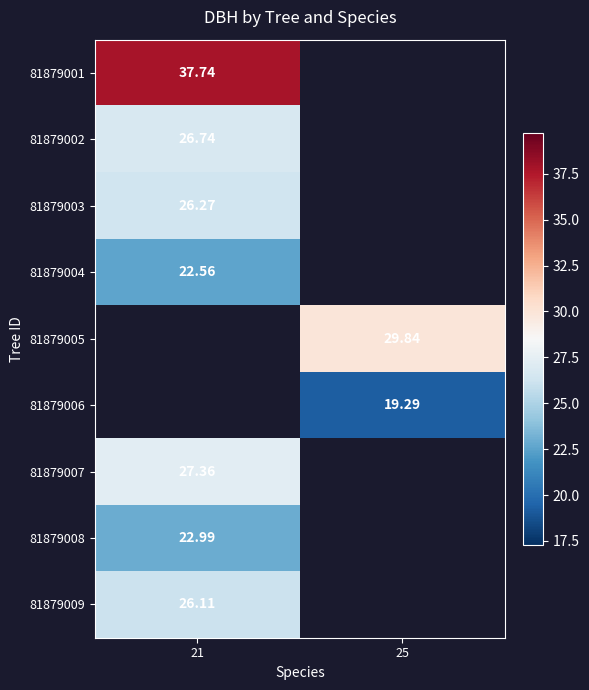

What is the maximum value for 81879003?

26.3